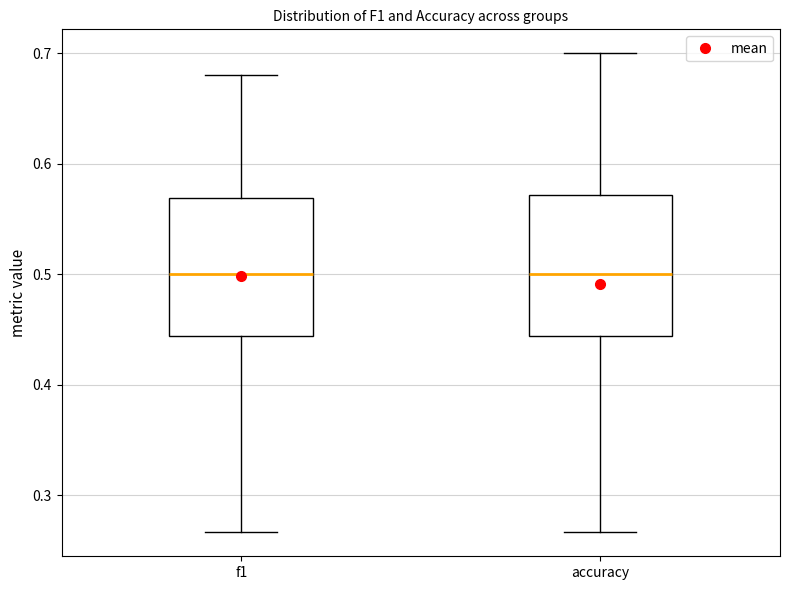

Reading left to right, read every box against the y-axis: the position of its median line, the range the box covers, and the ends of its whiskers. The values are not printed on the chart, so give them approximately, as read against the axis.

f1: median 0.50, box 0.44 to 0.57, whiskers 0.27 to 0.68
accuracy: median 0.50, box 0.44 to 0.57, whiskers 0.27 to 0.70